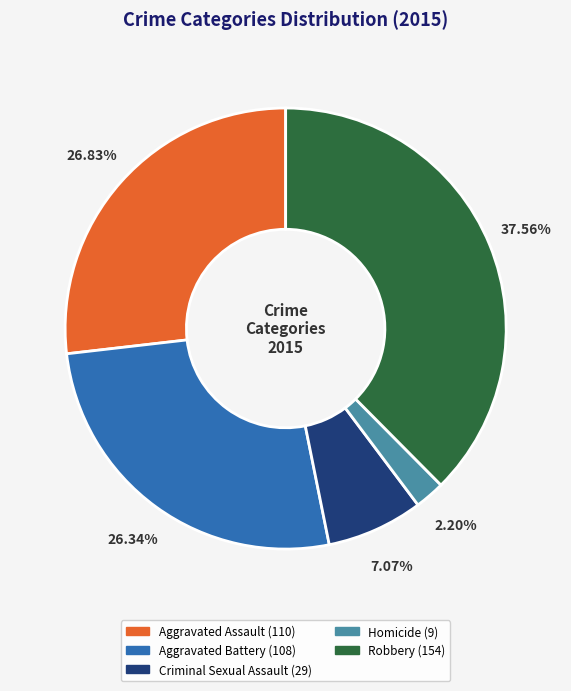

Which category has the biggest portion of the pie?

Robbery